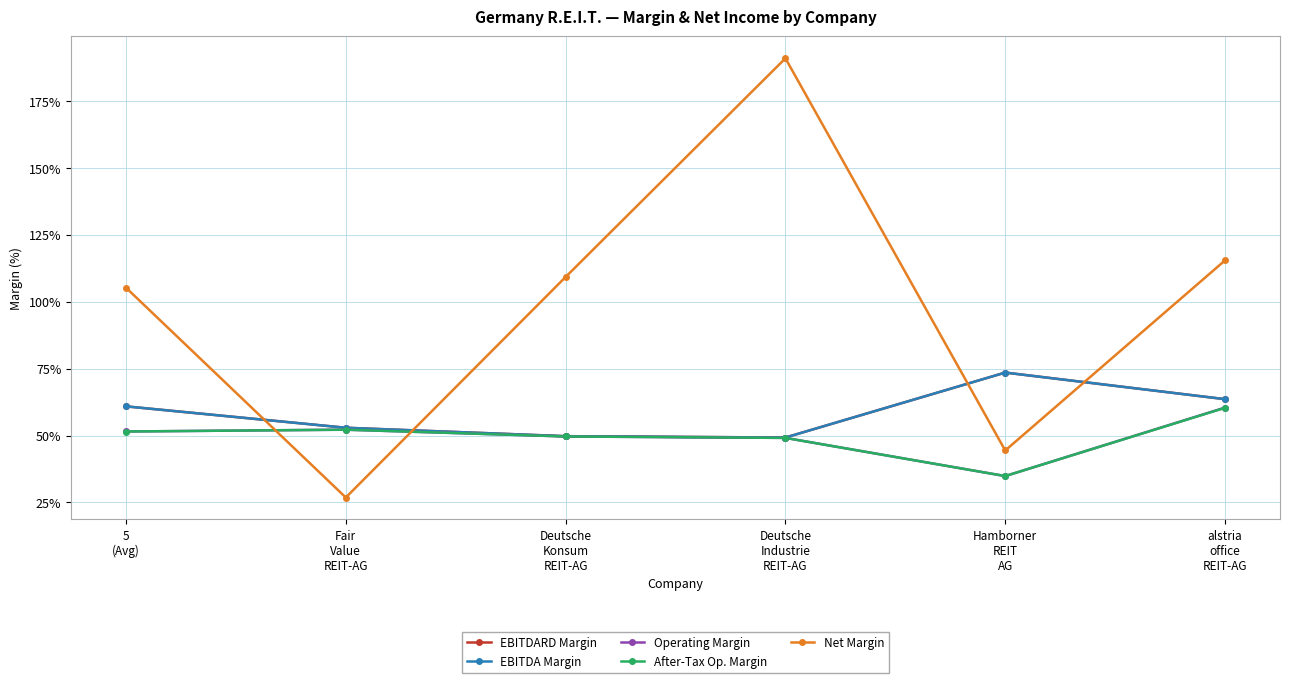

Does the chart have visible grid lines?

Yes